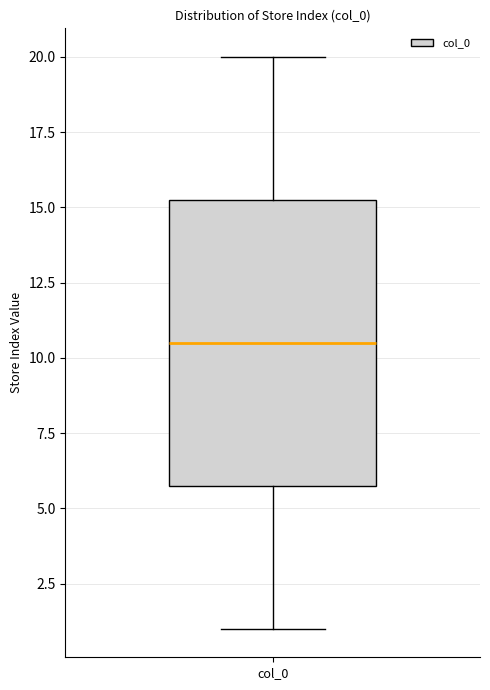

Transcribe this box plot: give where the median line is, the range the box spans, and where the two whiskers end, as read against the y-axis. The values are not printed on the chart, so give them approximately, as read against the axis.

median 10.5, box 6.0 to 15.5, whiskers 1.0 to 20.0